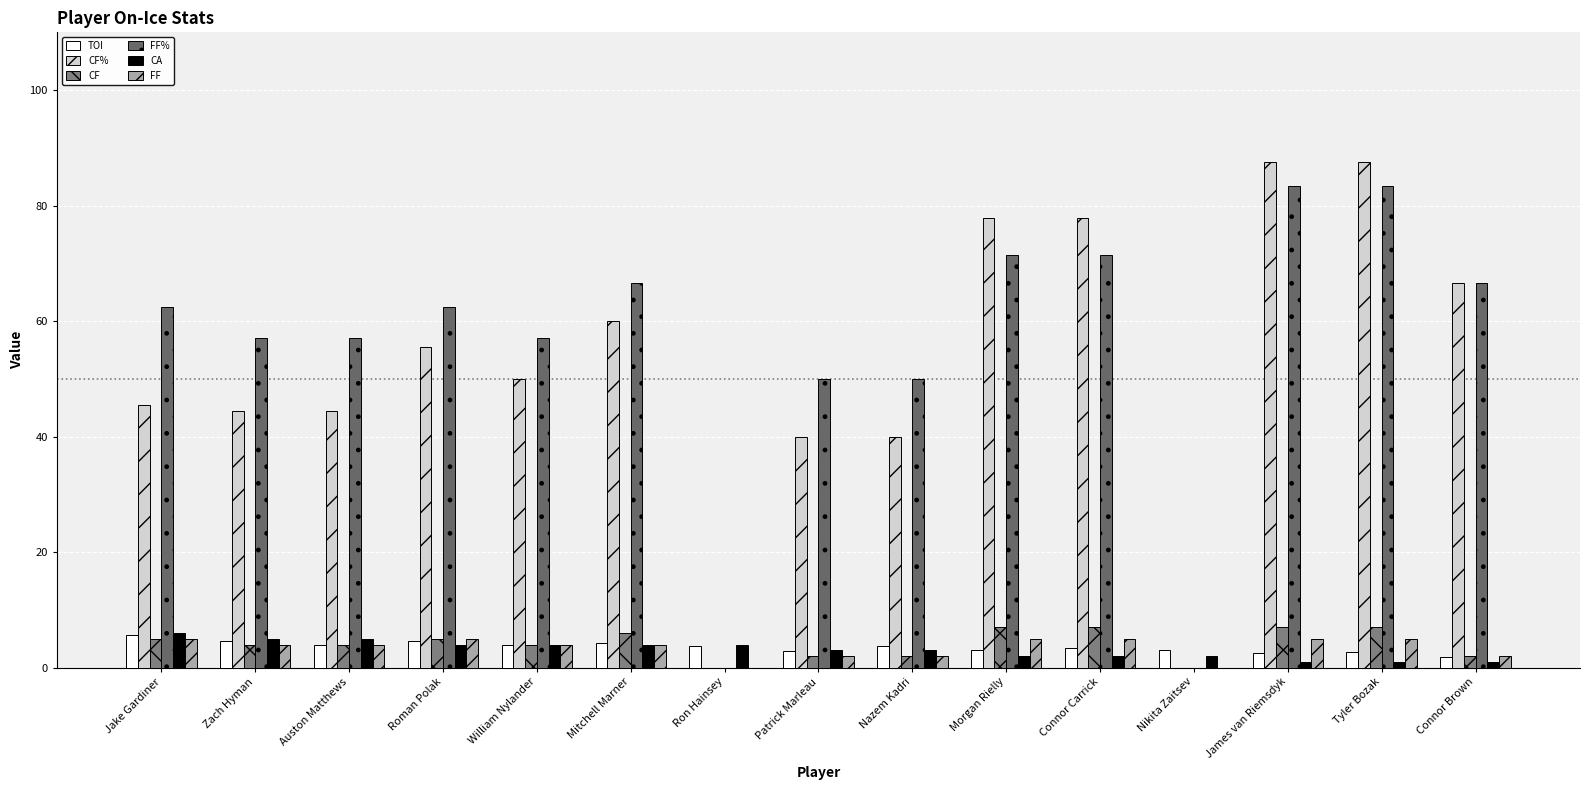

How many groups of bars are there?

15